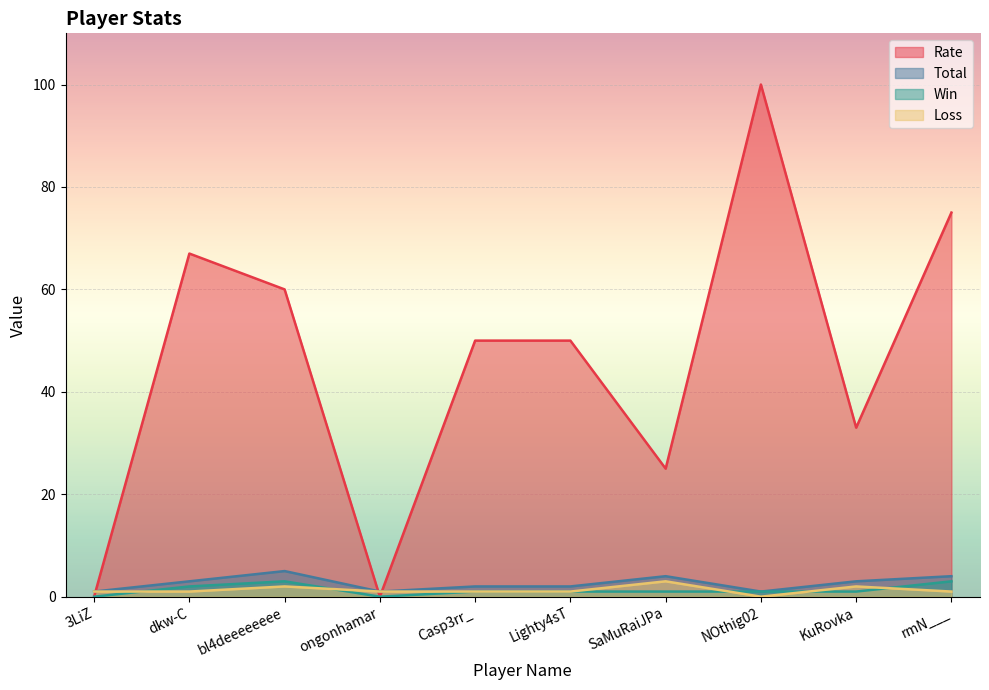

What is the sum of all Win values?

13